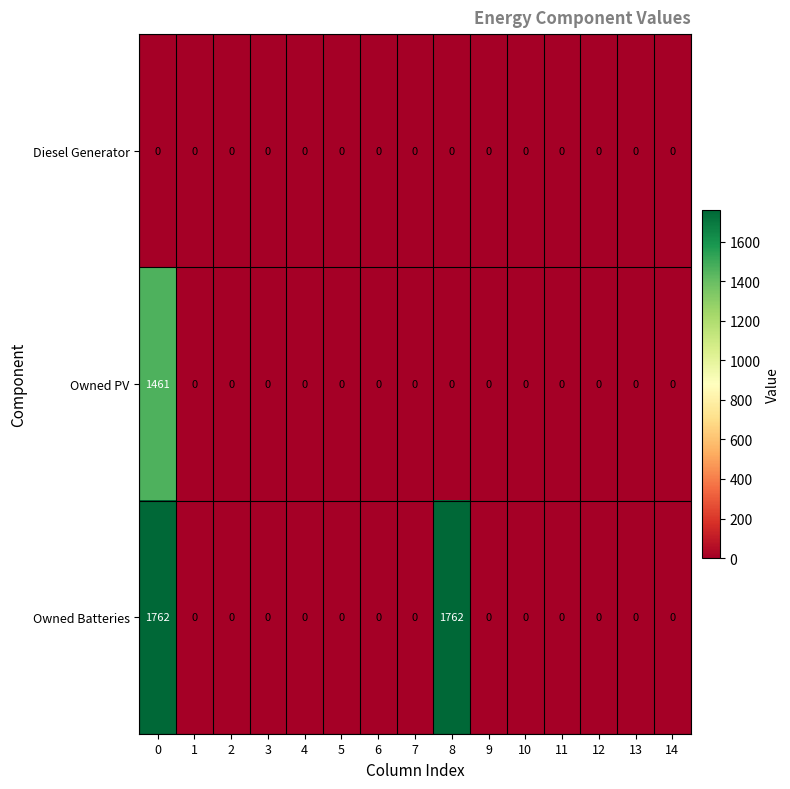

List the series in order of their peak value, highest first.

Owned Batteries, Owned PV, Diesel Generator